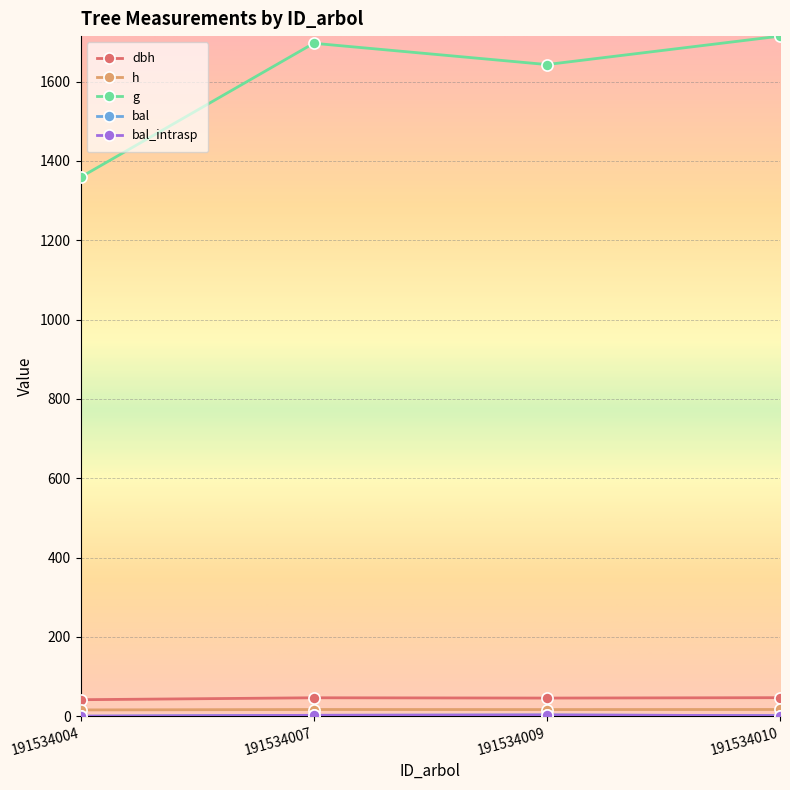

How many interior local valleys does the dbh series have?

1